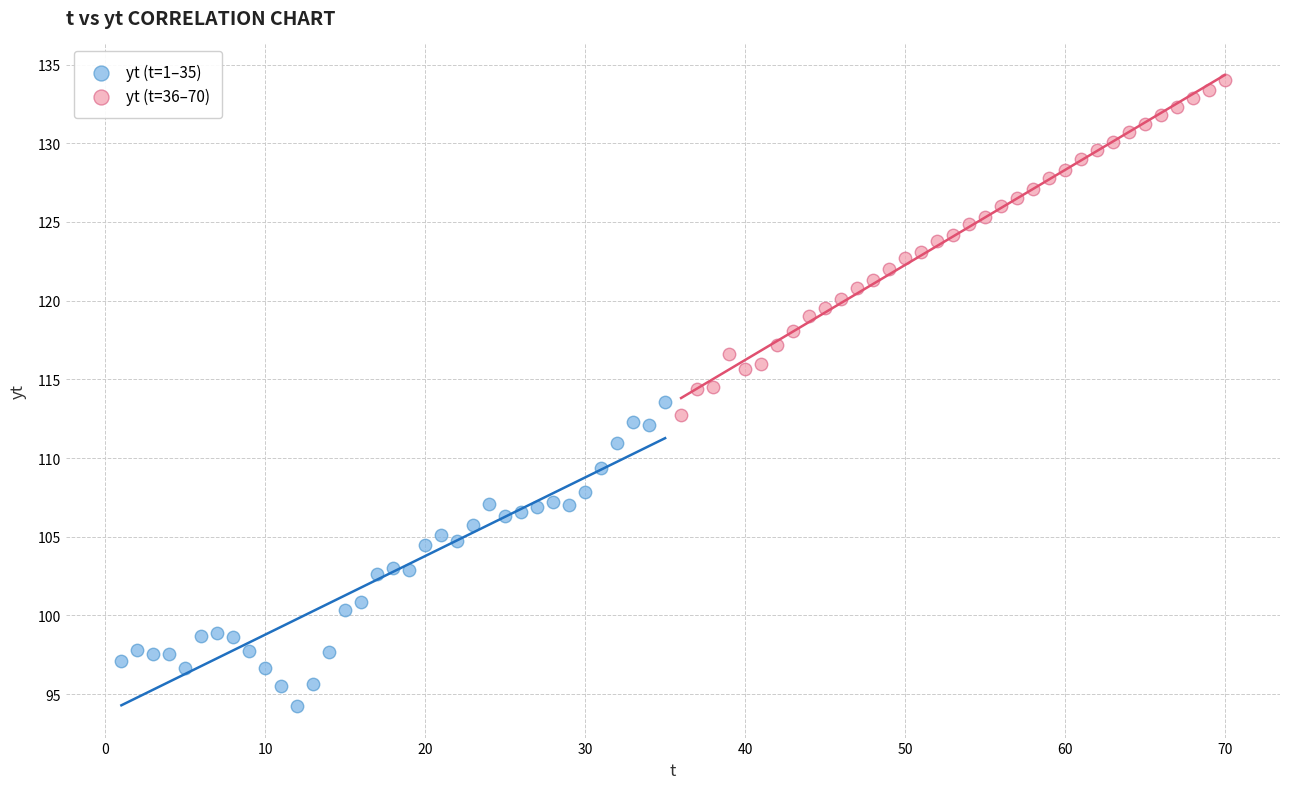

Which series contains the highest Y value?

yt (t=36–70)